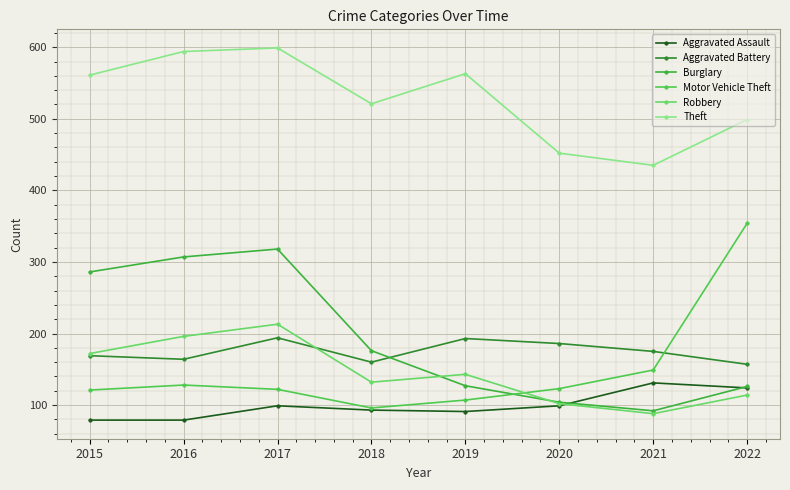

Reading left to right, extract all data points from this chart.

Aggravated Assault: 2015=79	2016=79	2017=99	2018=93	2019=91	2020=99	2021=131	2022=124
Aggravated Battery: 2015=169	2016=164	2017=194	2018=160	2019=193	2020=186	2021=175	2022=157
Burglary: 2015=286	2016=307	2017=318	2018=176	2019=127	2020=104	2021=92	2022=126
Motor Vehicle Theft: 2015=121	2016=128	2017=122	2018=96	2019=107	2020=123	2021=149	2022=354
Robbery: 2015=172	2016=196	2017=213	2018=132	2019=143	2020=102	2021=88	2022=114
Theft: 2015=561	2016=594	2017=599	2018=521	2019=563	2020=452	2021=435	2022=499